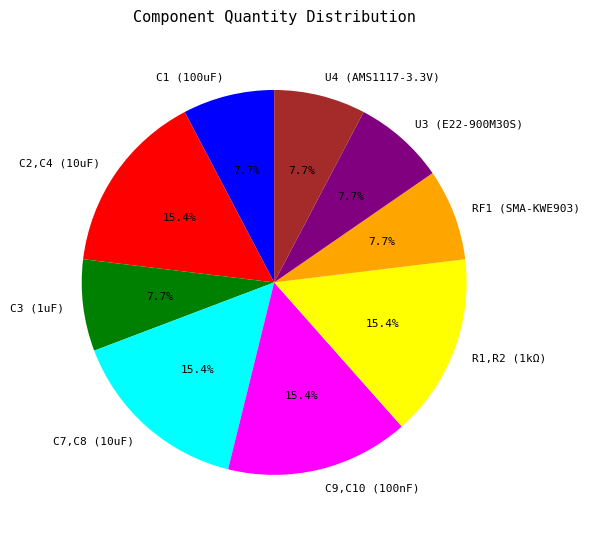

Is there a majority slice in this chart?

No